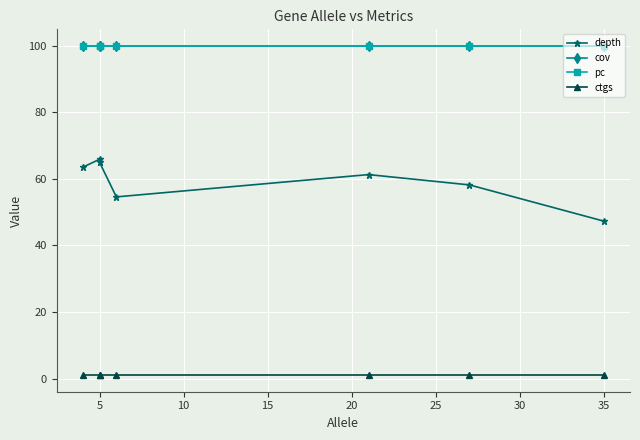

At how many categories does at least one series exceed 76?

7